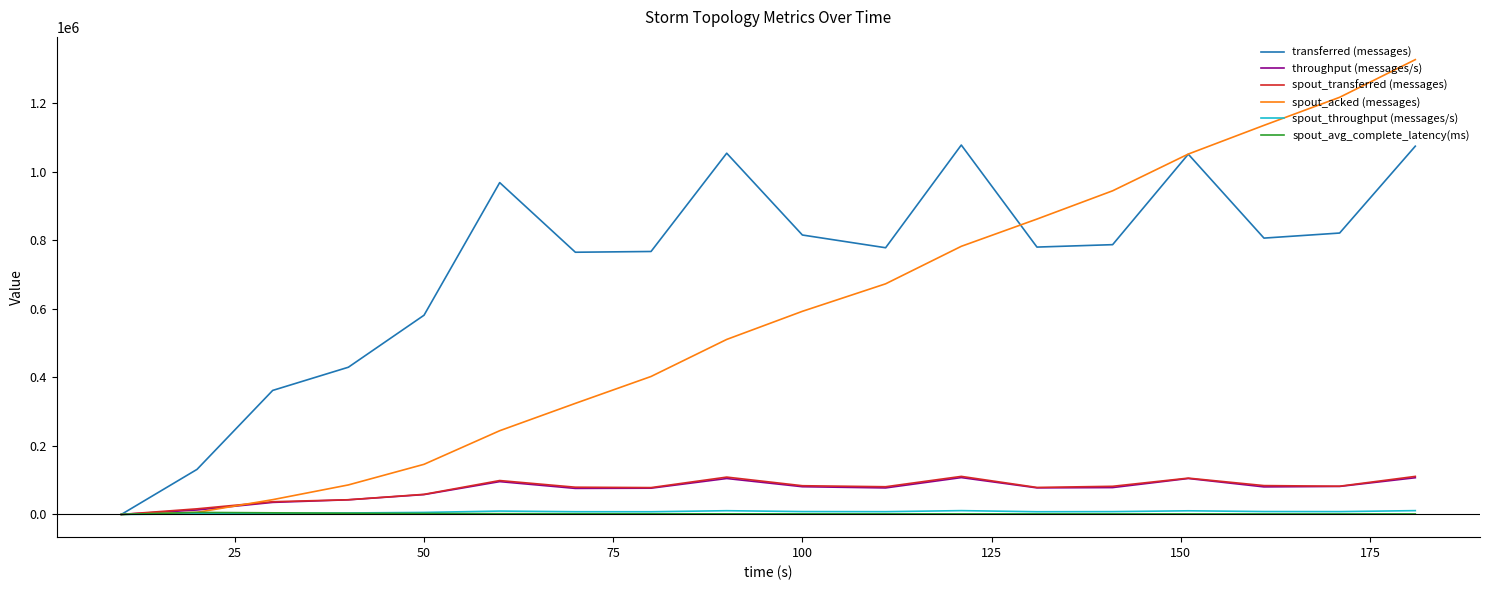

Which series has the largest total across all categories?

transferred (messages)